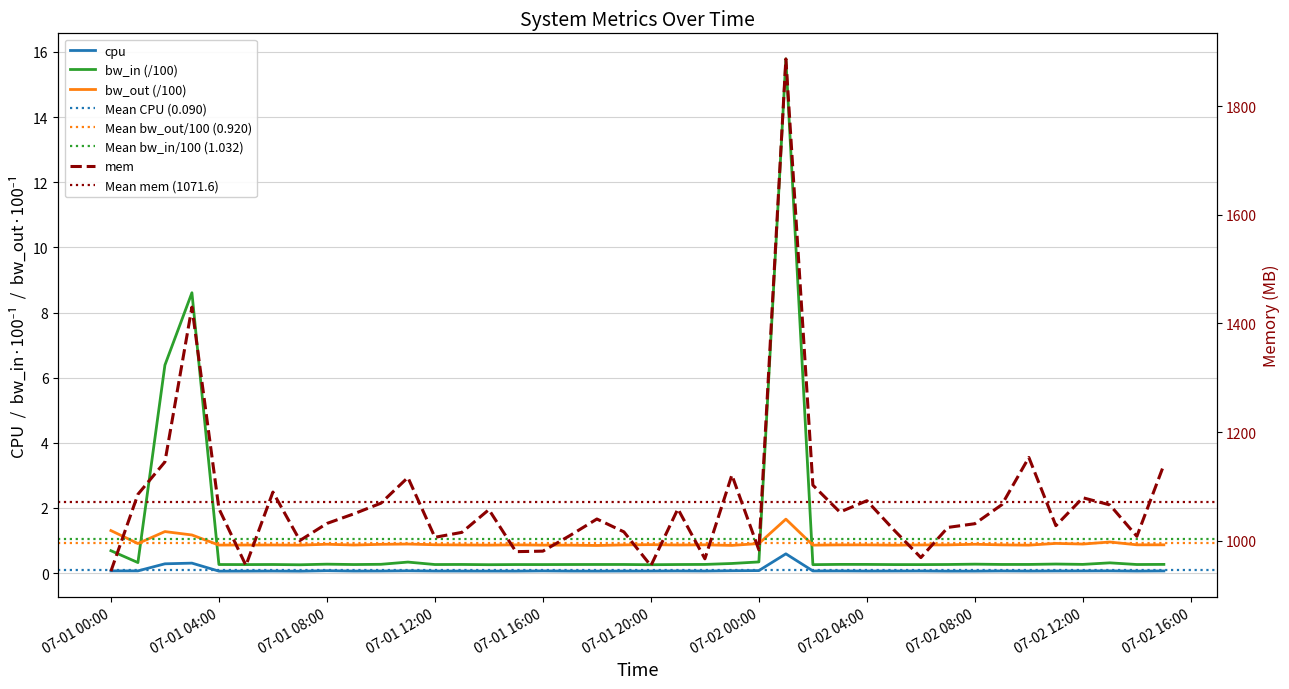

What position from the right is 07-01 12:00?

28